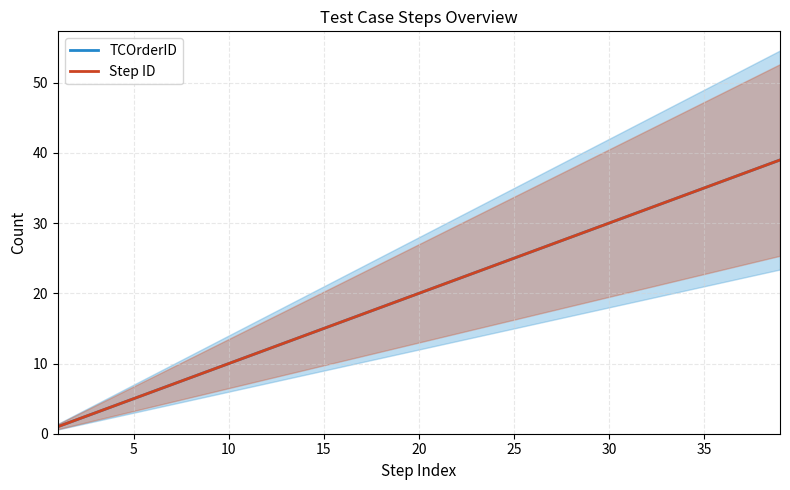

True or false: TCOrderID has a value of 10 at 25.

False